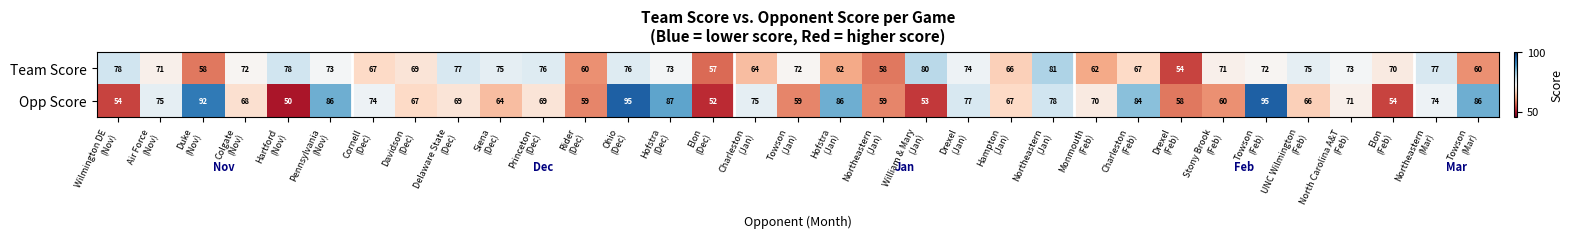

Reading left to right, list all the values displayed in this chart.

Team Score: Wilmington DE
(Nov)=78	Air Force
(Nov)=71	Duke
(Nov)=58	Colgate
(Nov)=72	Hartford
(Nov)=78	Pennsylvania
(Nov)=73	Cornell
(Dec)=67	Davidson
(Dec)=69	Delaware State
(Dec)=77	Siena
(Dec)=75	Princeton
(Dec)=76	Rider
(Dec)=60	Ohio
(Dec)=76	Hofstra
(Dec)=73	Elon
(Dec)=57	Charleston
(Jan)=64	Towson
(Jan)=72	Hofstra
(Jan)=62	Northeastern
(Jan)=58	William & Mary
(Jan)=80	Drexel
(Jan)=74	Hampton
(Jan)=66	Northeastern
(Jan)=81	Monmouth
(Feb)=62	Charleston
(Feb)=67	Drexel
(Feb)=54	Stony Brook
(Feb)=71	Towson
(Feb)=72	UNC Wilmington
(Feb)=75	North Carolina A&T
(Feb)=73	Elon
(Feb)=70	Northeastern
(Mar)=77	Towson
(Mar)=60
Opp Score: Wilmington DE
(Nov)=54	Air Force
(Nov)=75	Duke
(Nov)=92	Colgate
(Nov)=68	Hartford
(Nov)=50	Pennsylvania
(Nov)=86	Cornell
(Dec)=74	Davidson
(Dec)=67	Delaware State
(Dec)=69	Siena
(Dec)=64	Princeton
(Dec)=69	Rider
(Dec)=59	Ohio
(Dec)=95	Hofstra
(Dec)=87	Elon
(Dec)=52	Charleston
(Jan)=75	Towson
(Jan)=59	Hofstra
(Jan)=86	Northeastern
(Jan)=59	William & Mary
(Jan)=53	Drexel
(Jan)=77	Hampton
(Jan)=67	Northeastern
(Jan)=78	Monmouth
(Feb)=70	Charleston
(Feb)=84	Drexel
(Feb)=58	Stony Brook
(Feb)=60	Towson
(Feb)=95	UNC Wilmington
(Feb)=66	North Carolina A&T
(Feb)=71	Elon
(Feb)=54	Northeastern
(Mar)=74	Towson
(Mar)=86